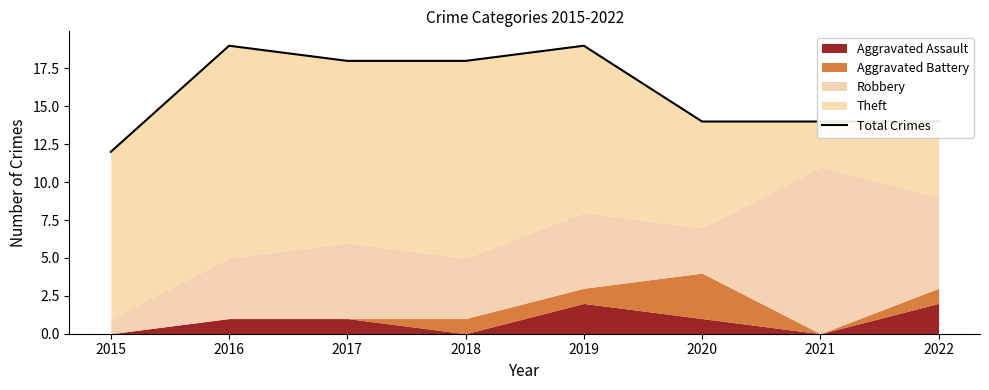

Is it true that the value at 2021 is 23?

False